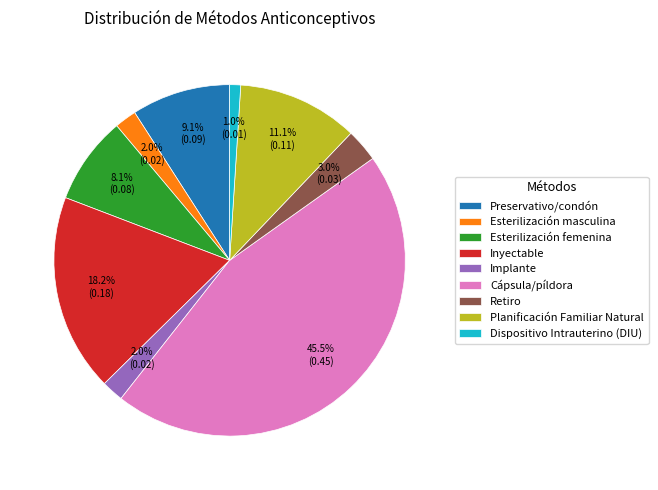

What percentage is NOT represented by Planificación Familiar Natural?

88.9%